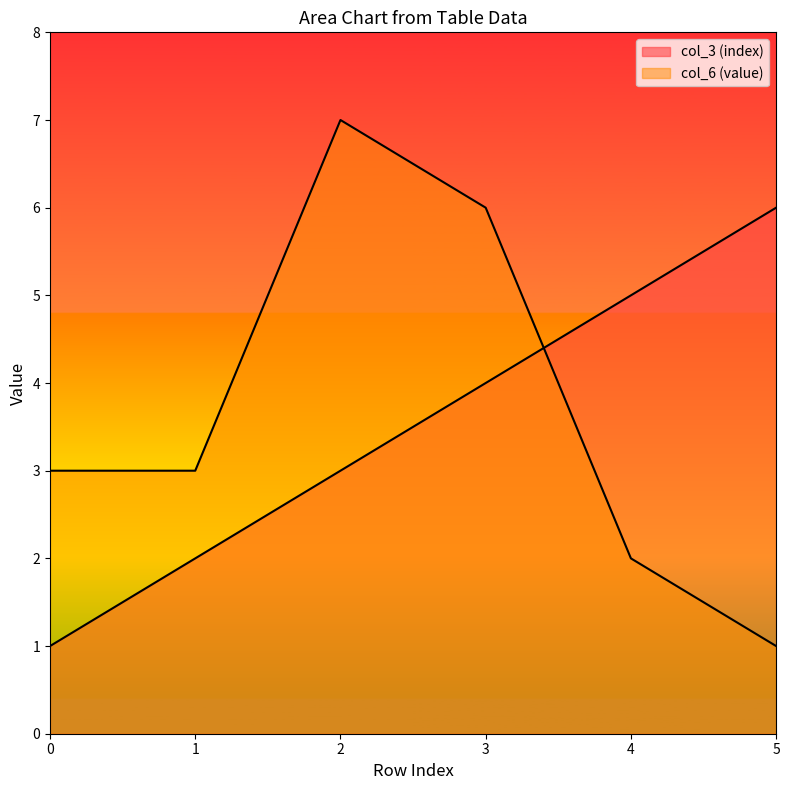

The col_6 (value) series shows 2 at 4. True or false?

True